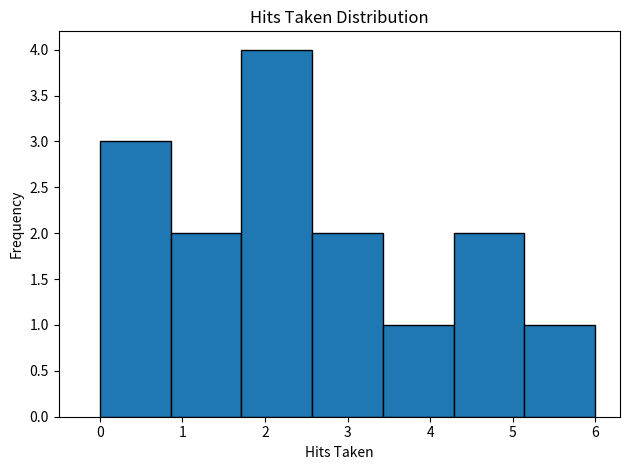

How tall is the bar that spans 2.6 to 3.4 on the x-axis? Neither the bar edges nor the heights are printed on the chart, so give them approximately, as read against the axes.

2